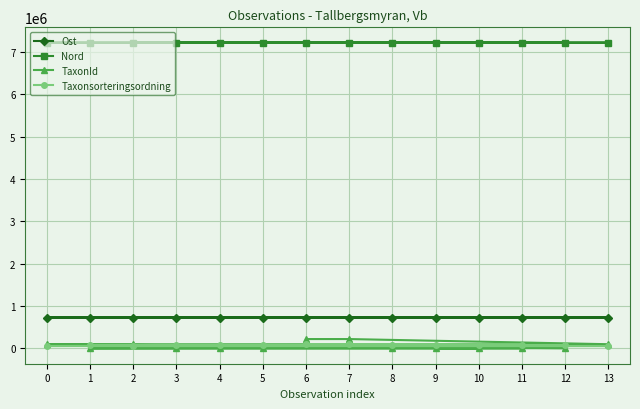

Is it true that Ost equals 729681 at 1?

True